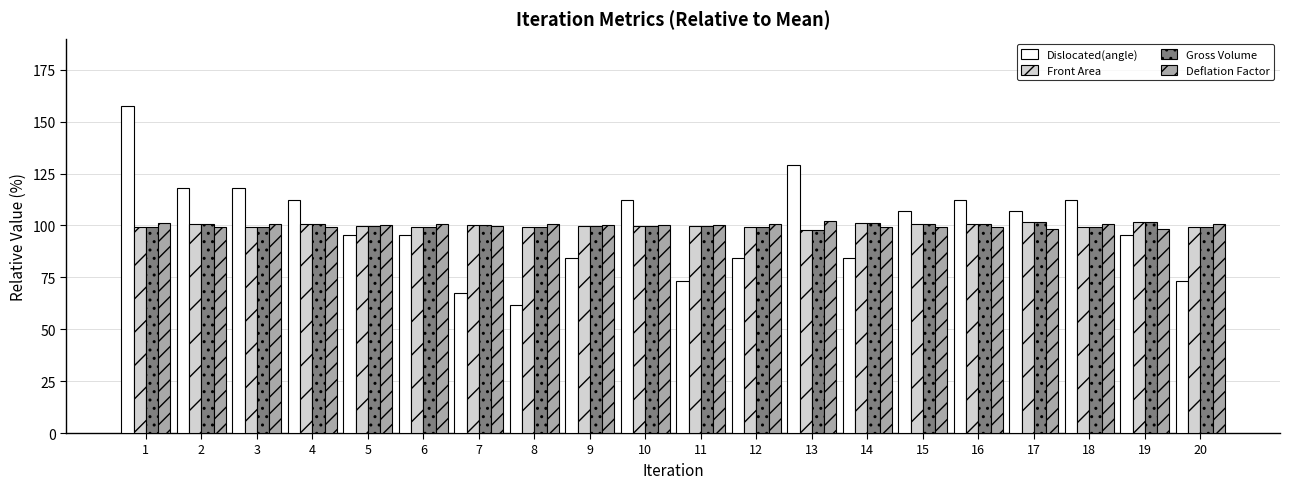

What are all the series names shown in the legend?

Dislocated(angle), Front Area, Gross Volume, Deflation Factor